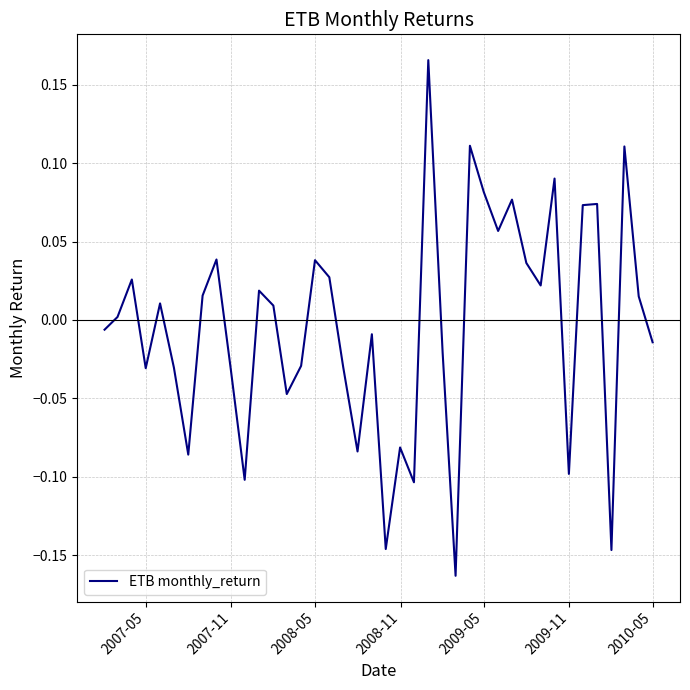

Does the chart have visible grid lines?

Yes